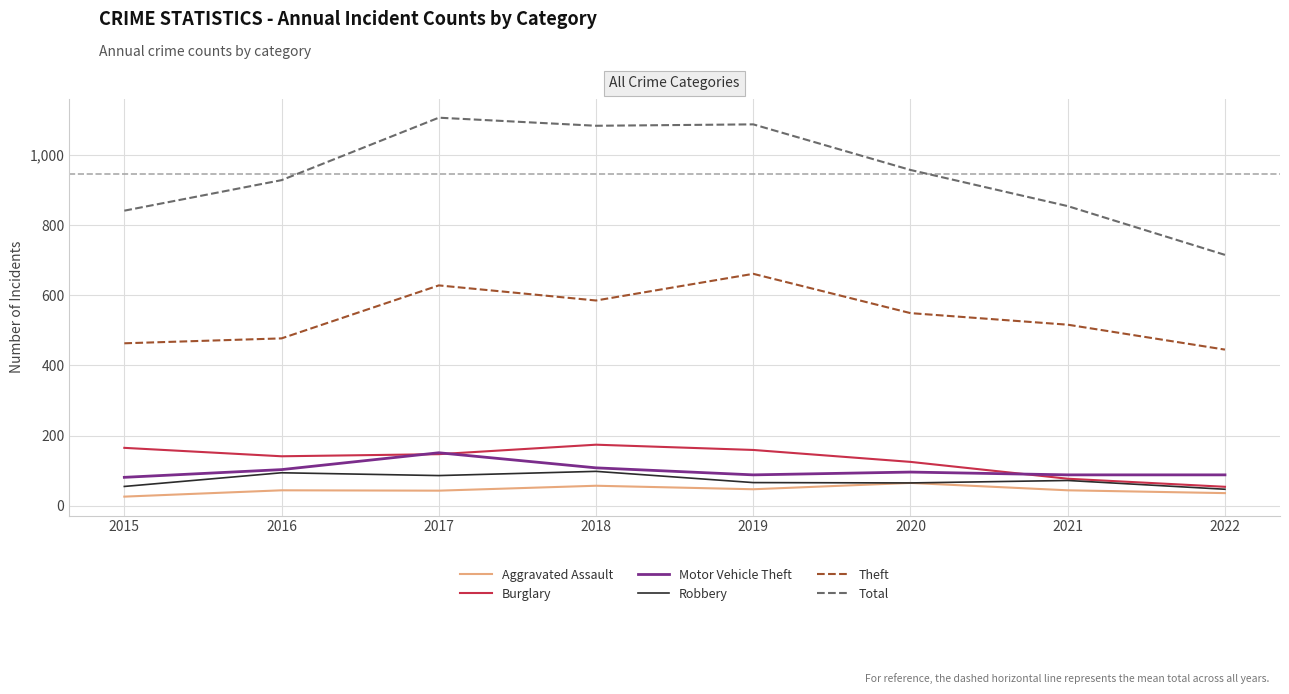

True or false: Robbery and Total cross at least once.

False